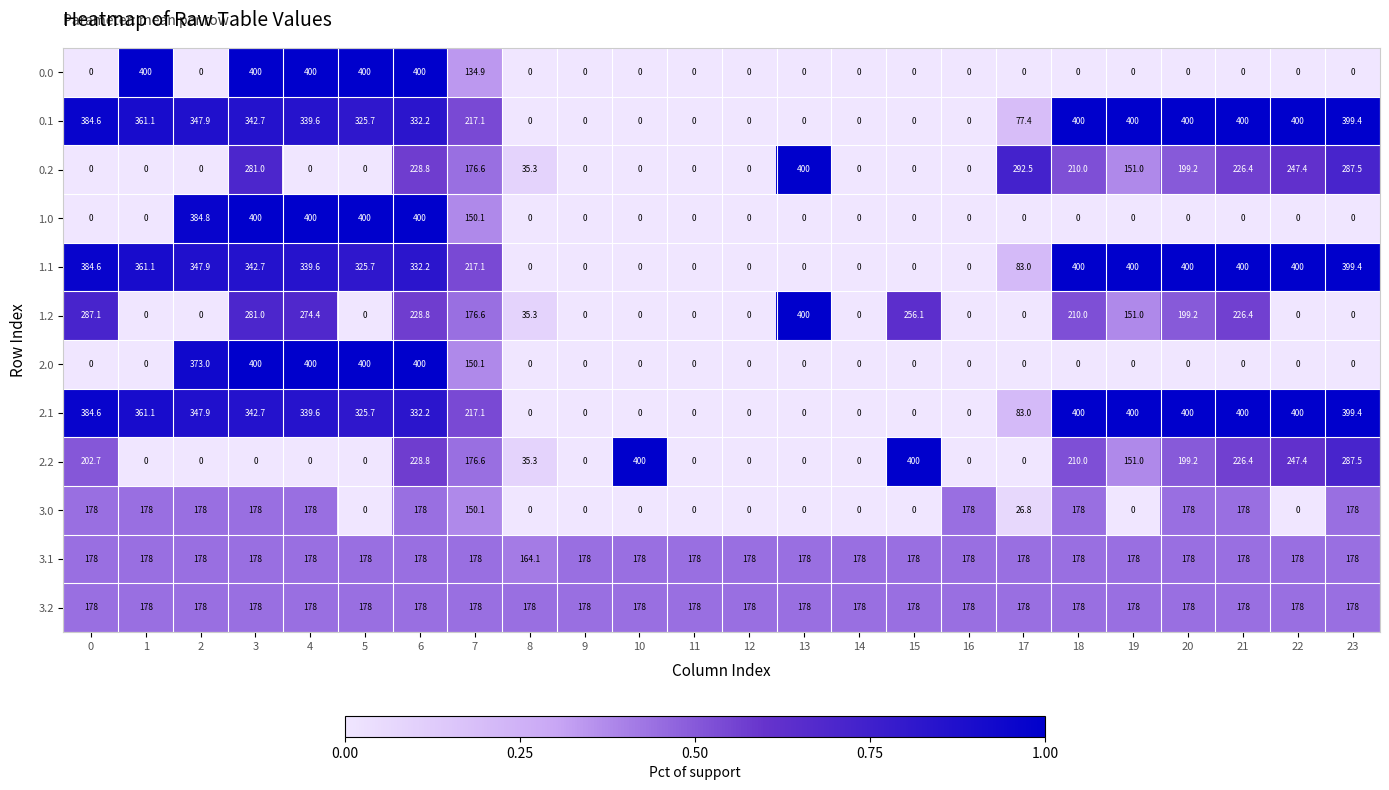

What is the difference between the second highest and second lowest values in the 2.1 series?

400.0